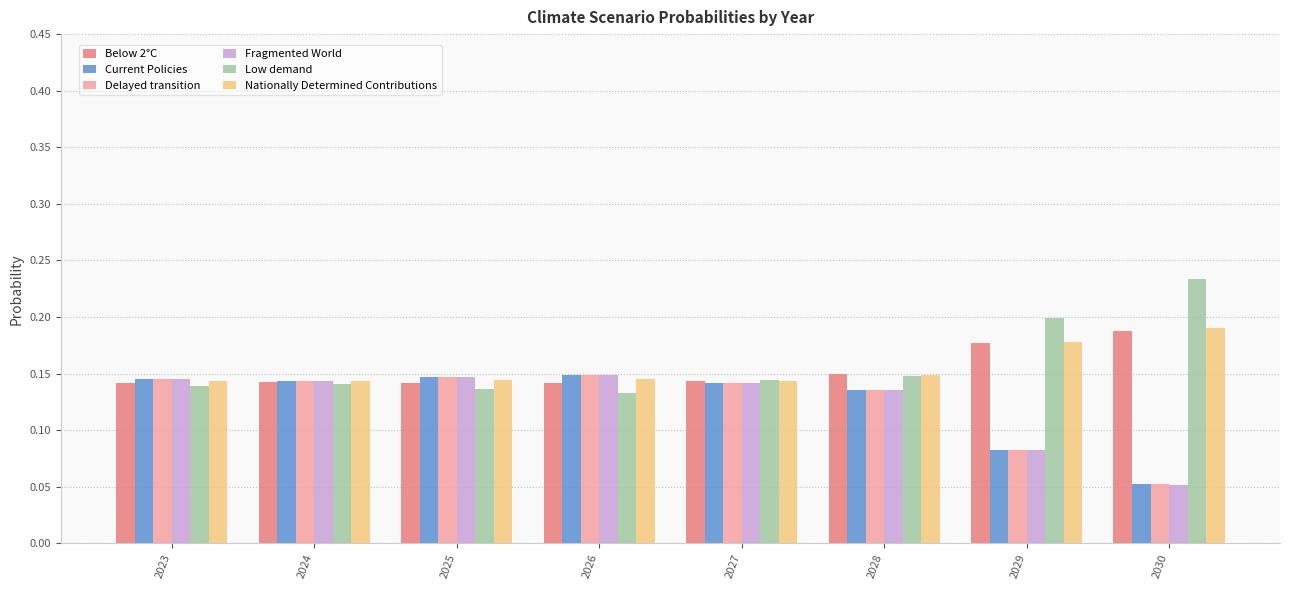

At which category does the chart reach its minimum across all series?

2030